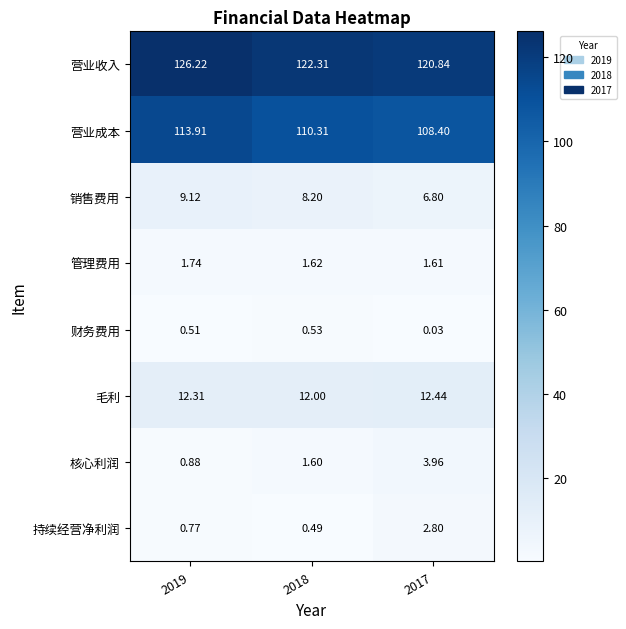

Which series changed the most between 2019 and 2018?

营业收入